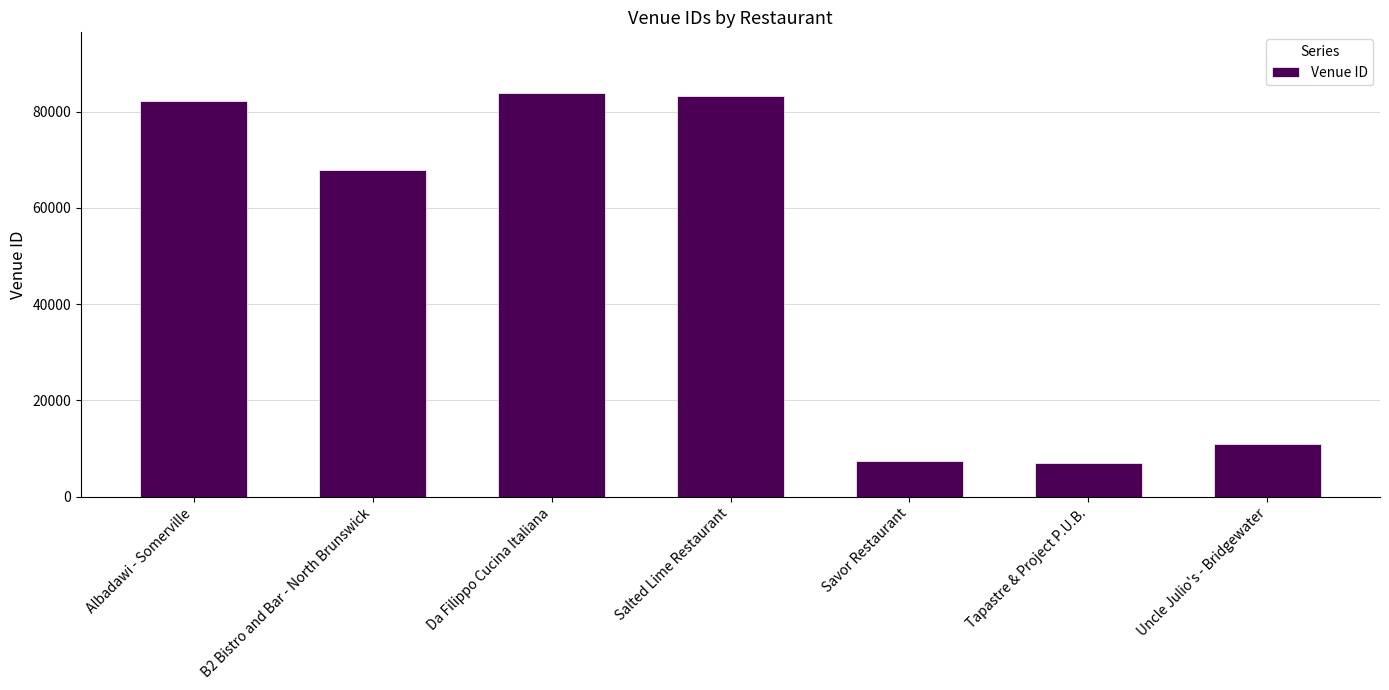

What is the minimum value shown in the chart?

7033